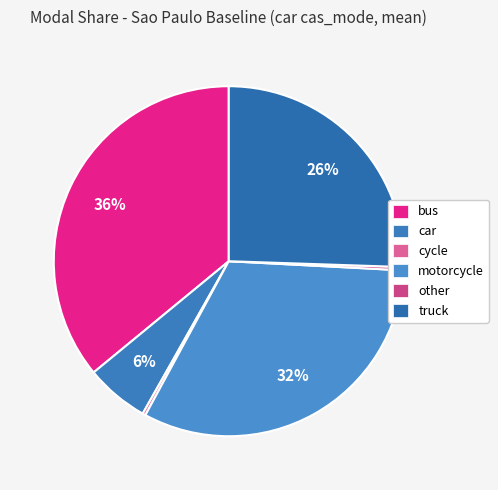

Is there a majority slice in this chart?

No